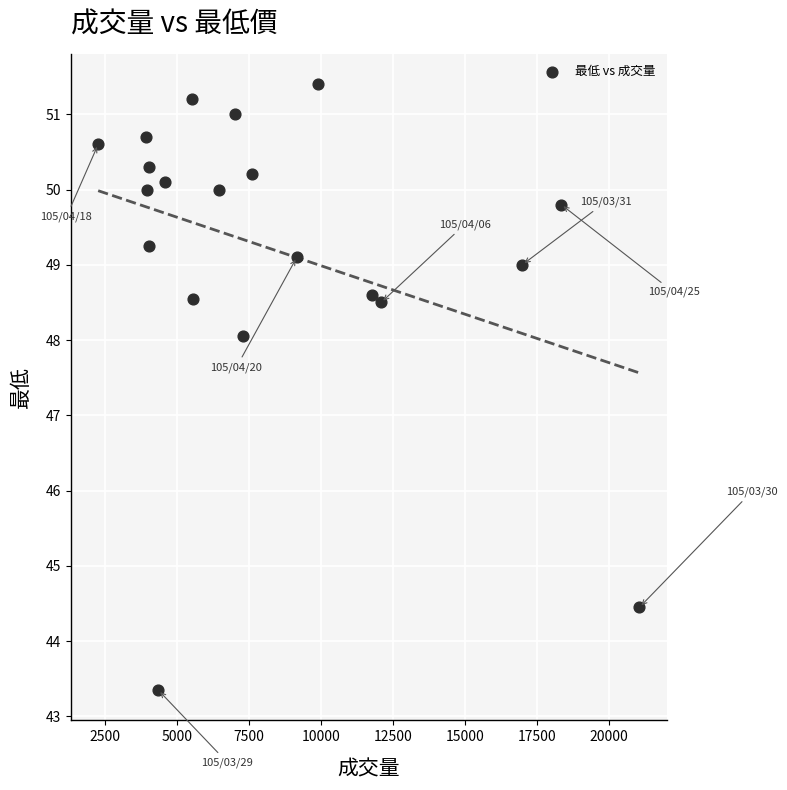

What is the range of X values (max minus min)?

18778.0